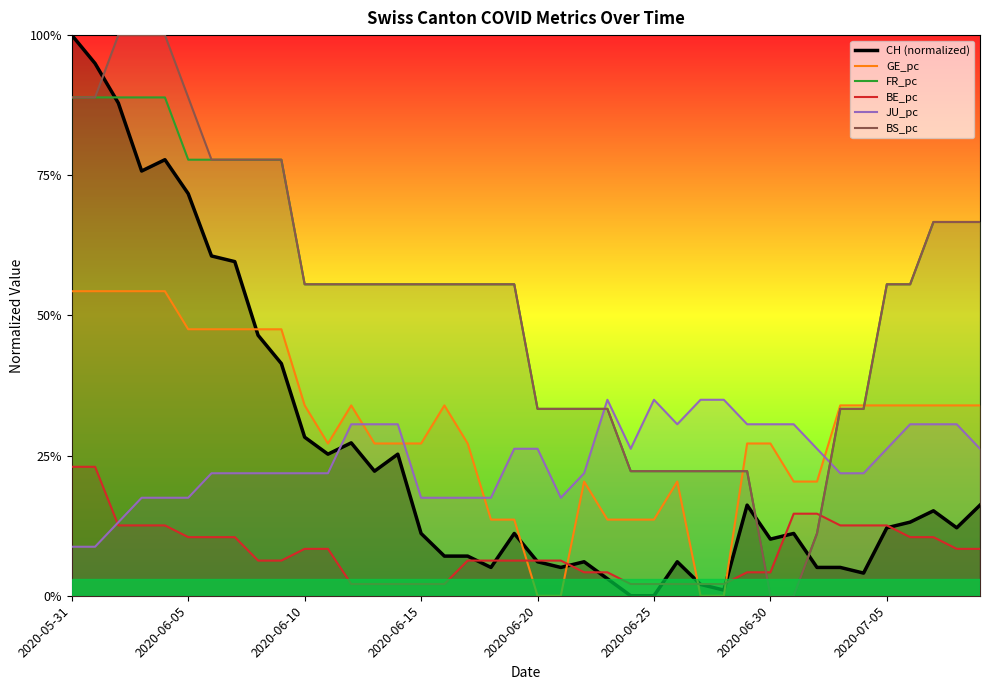

What is the sum of all CH (normalized) values?

10.4